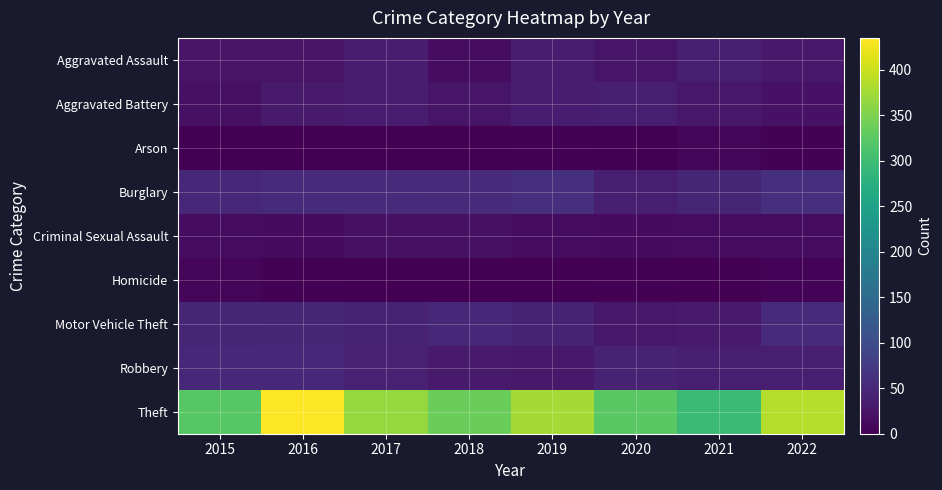

Count the number of data series in this chart.

9